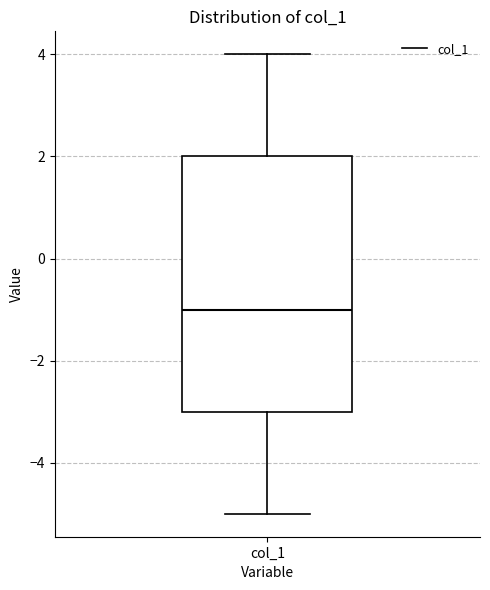

Where does the lower whisker of the box for col_1 end on the y-axis? The values are not printed on the chart, so give them approximately, as read against the axis.

-5